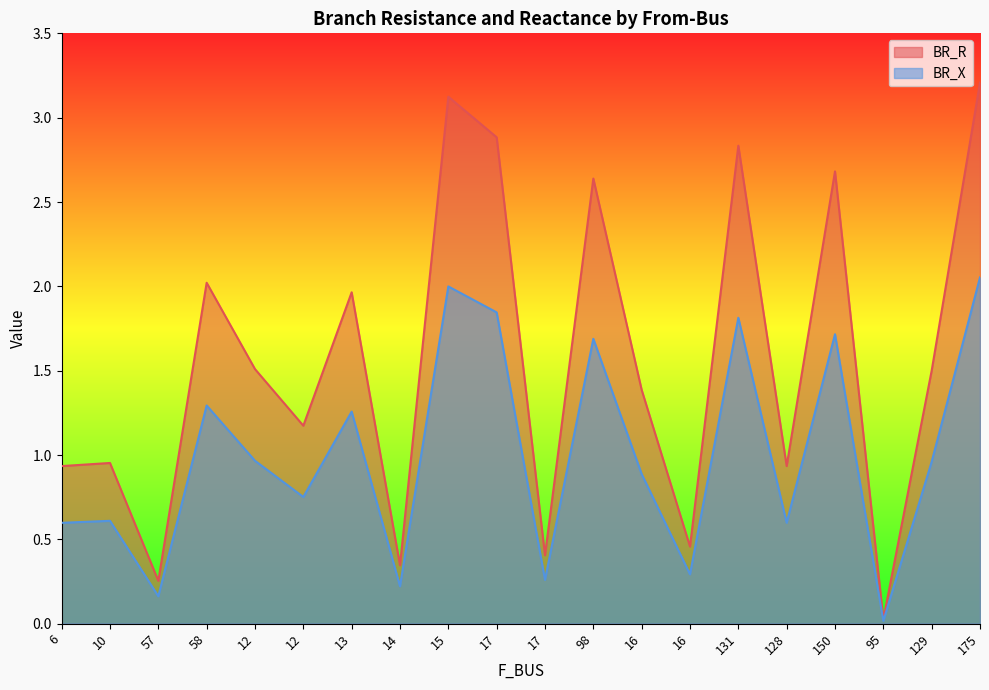

What is the sum of all BR_X values?

20.0